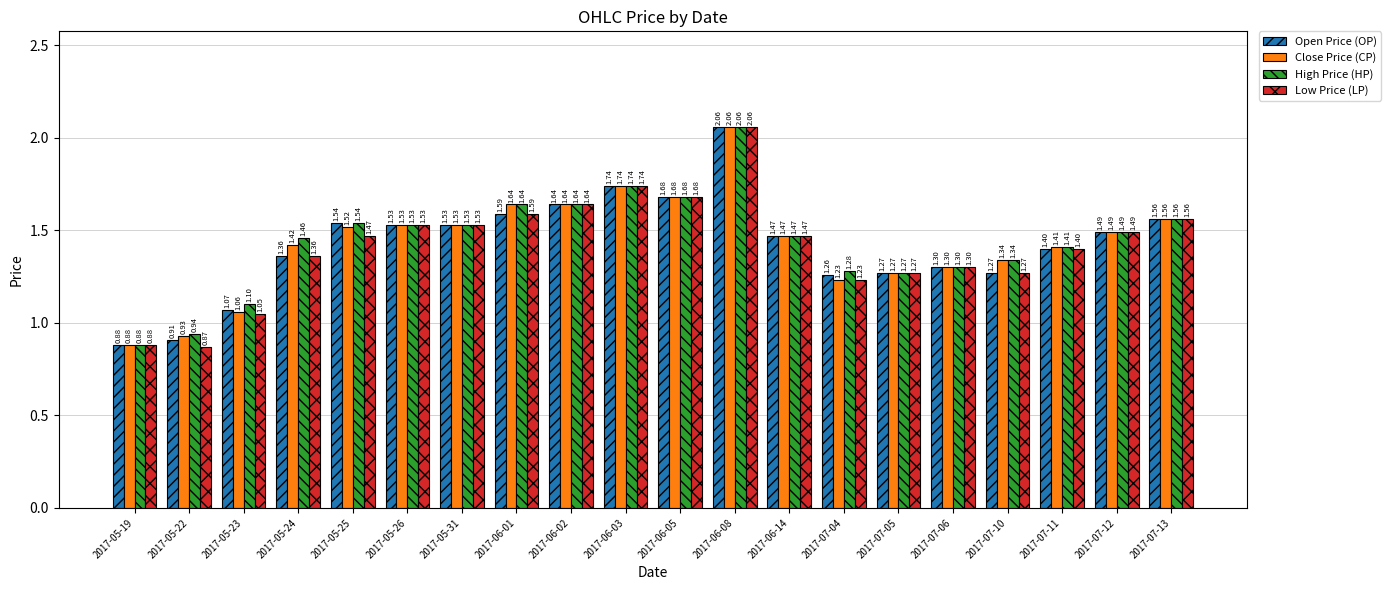

Rank the series by their average value, from lowest to highest.

Low Price (LP), Open Price (OP), Close Price (CP), High Price (HP)